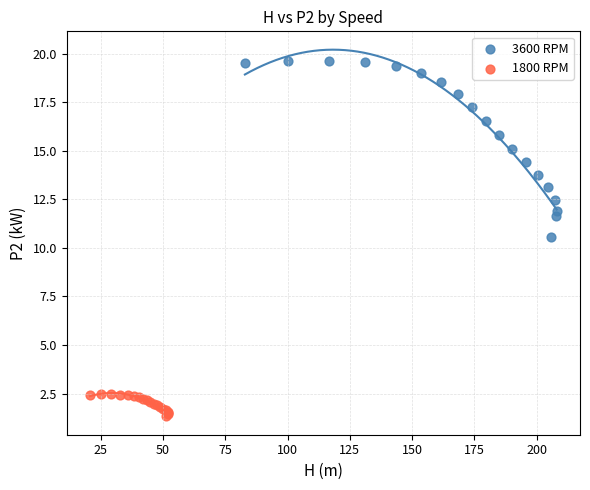

Which series contains the lowest Y value?

1800 RPM